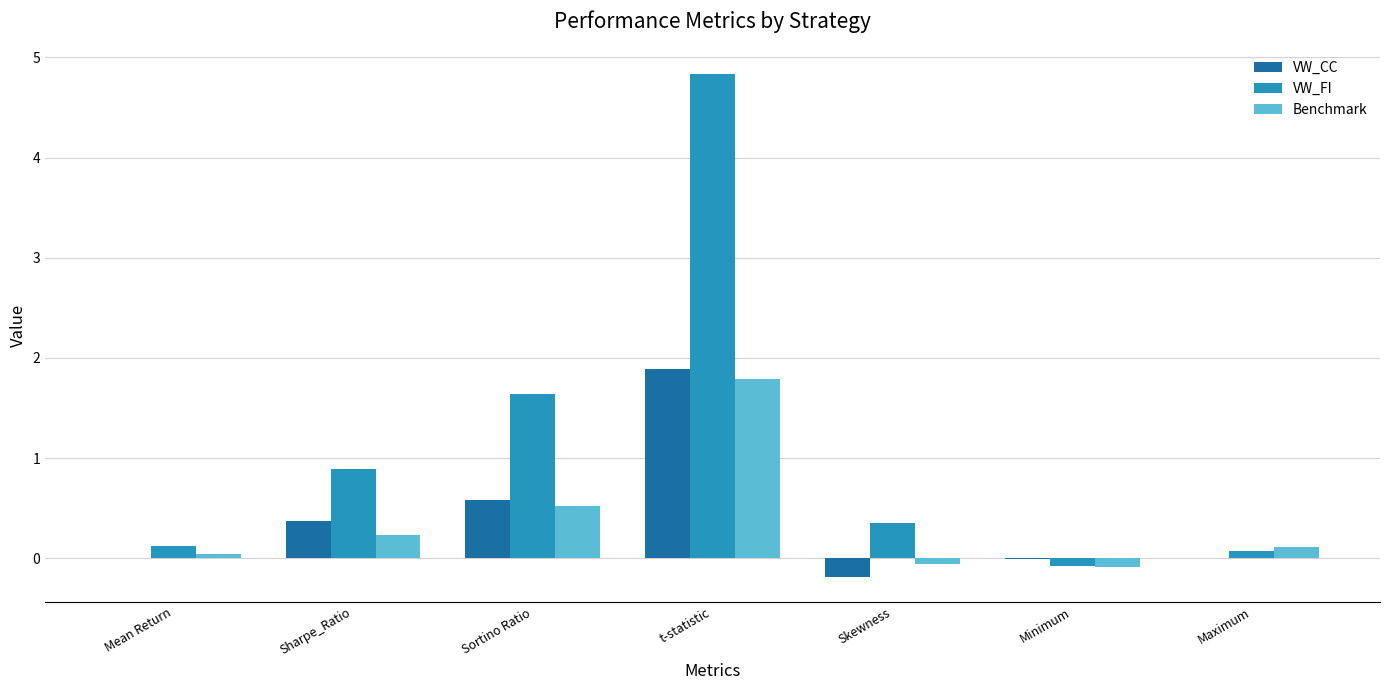

True or false: VW_FI has a value of 4.8 at t-statistic.

True